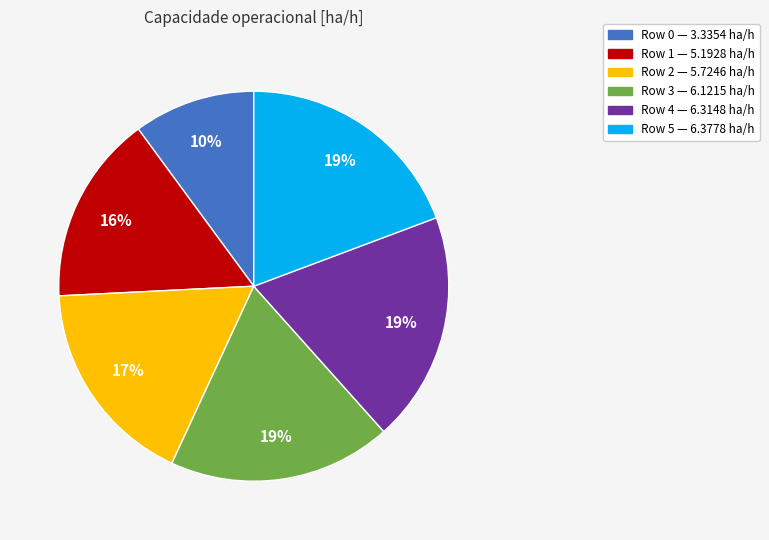

Is it true that Row 4 is 19% of the pie?

True